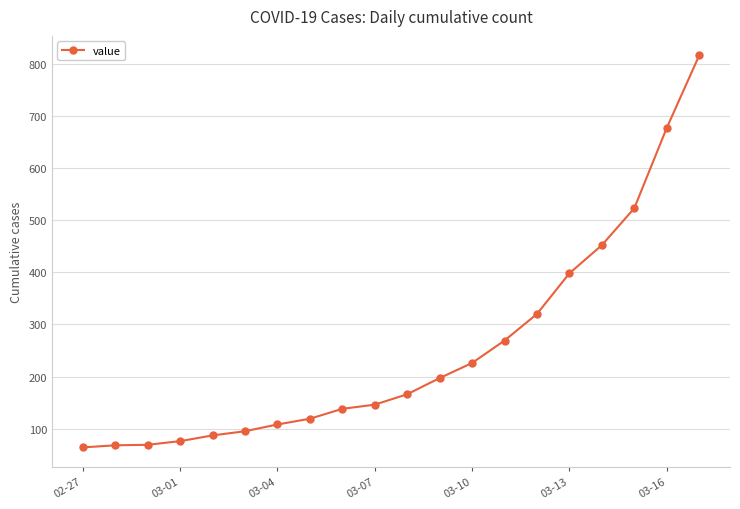

What is the smallest value displayed?

64